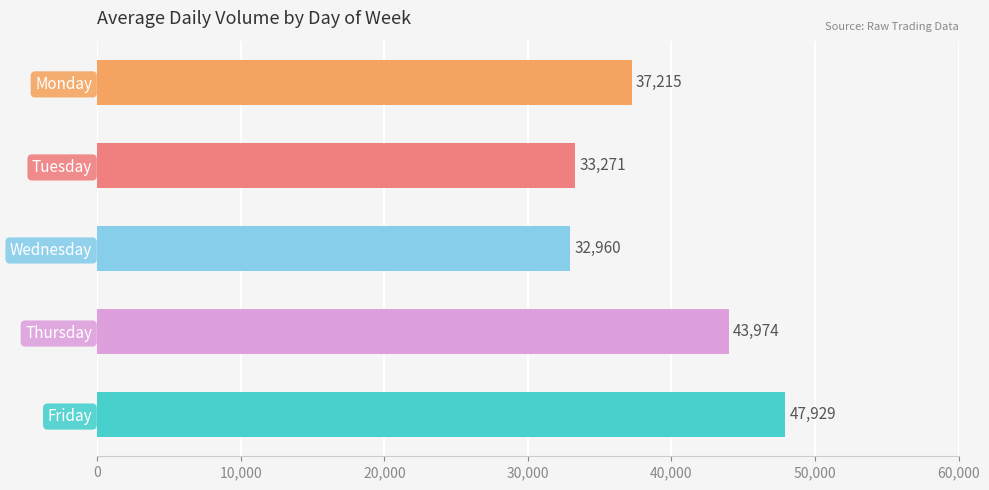

Approximately how many times larger is the value at Tuesday compared to Thursday?

0.8